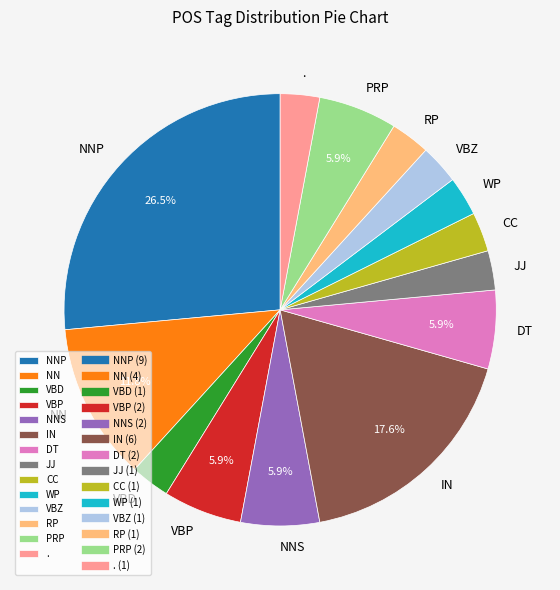

Combined, do IN and NNS account for over 50%?

No